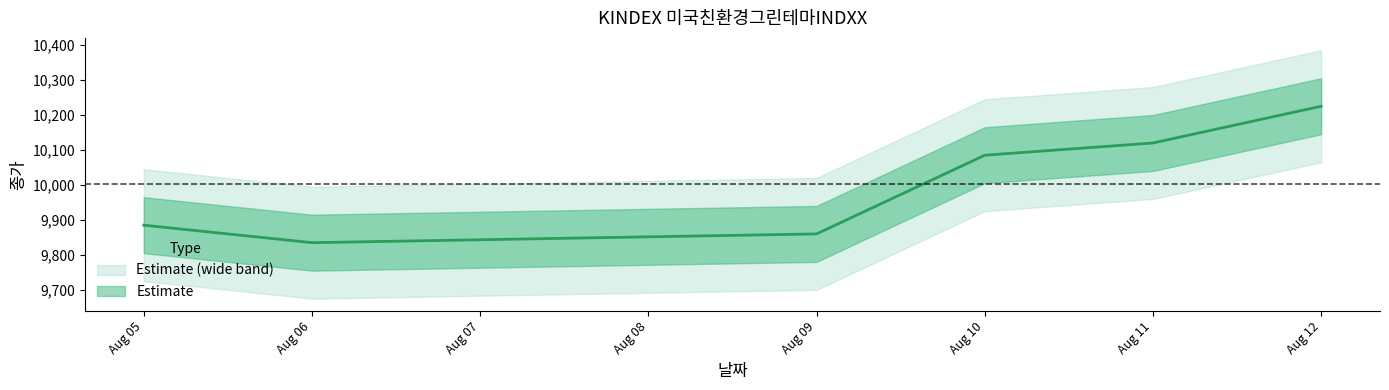

What is the difference between the second highest and minimum values?

285